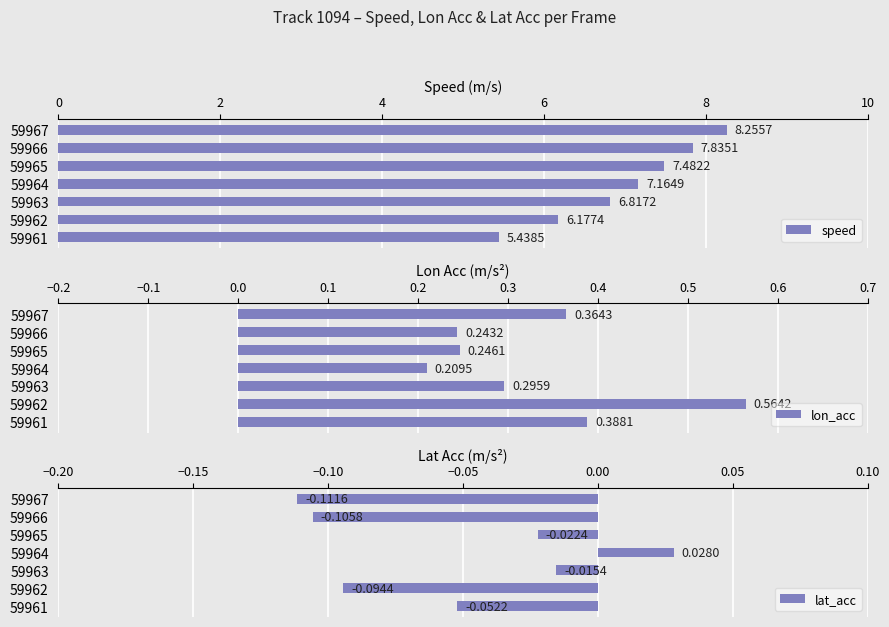

At which label is lat_acc closest to 0?

59963